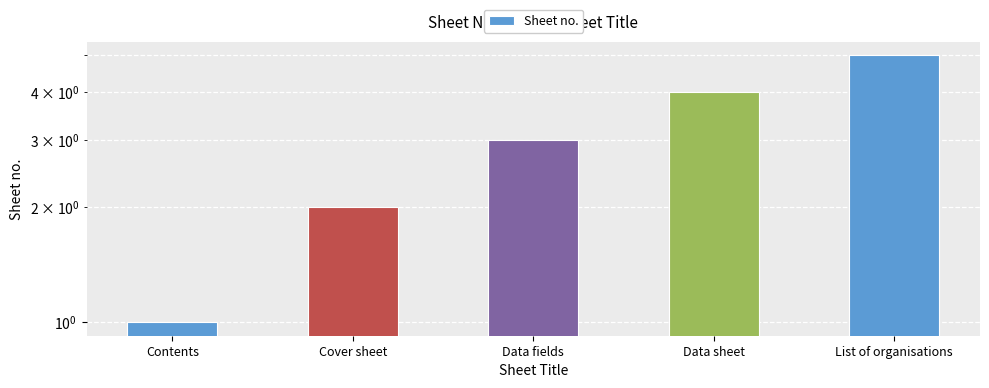

What is the minimum value shown in the chart?

1